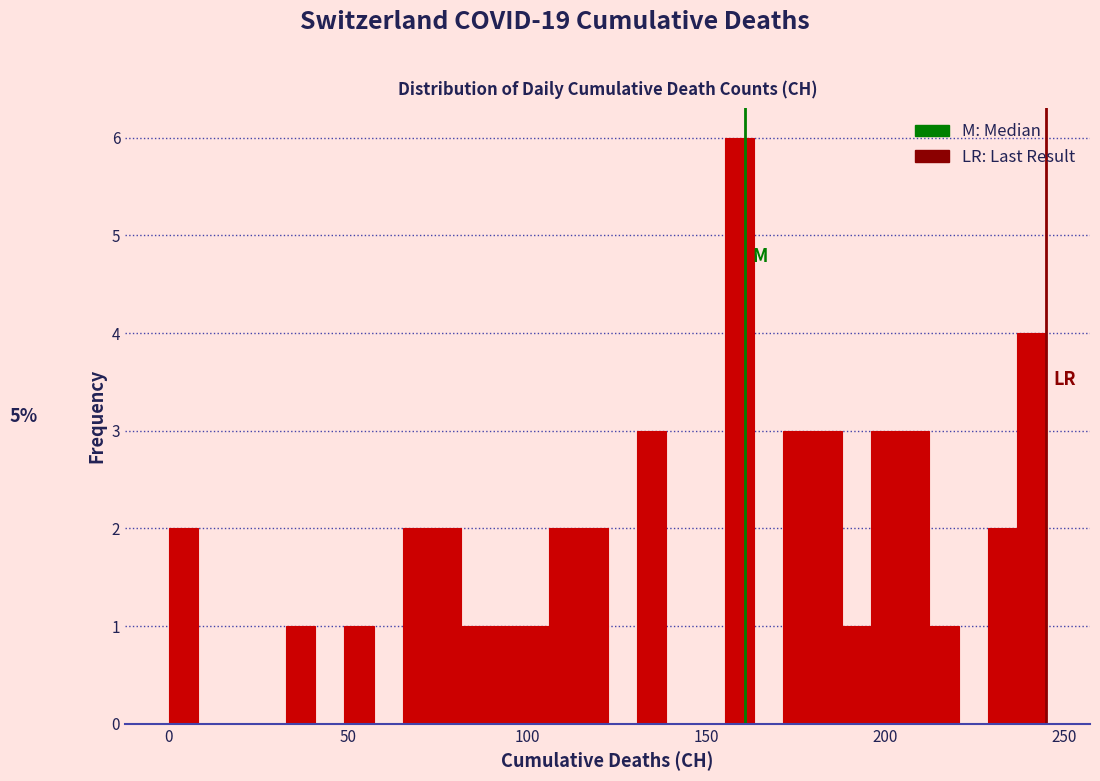

Around what value on the x-axis is the tallest bar? Give the approximate position of its centre, as read against the axis.

160